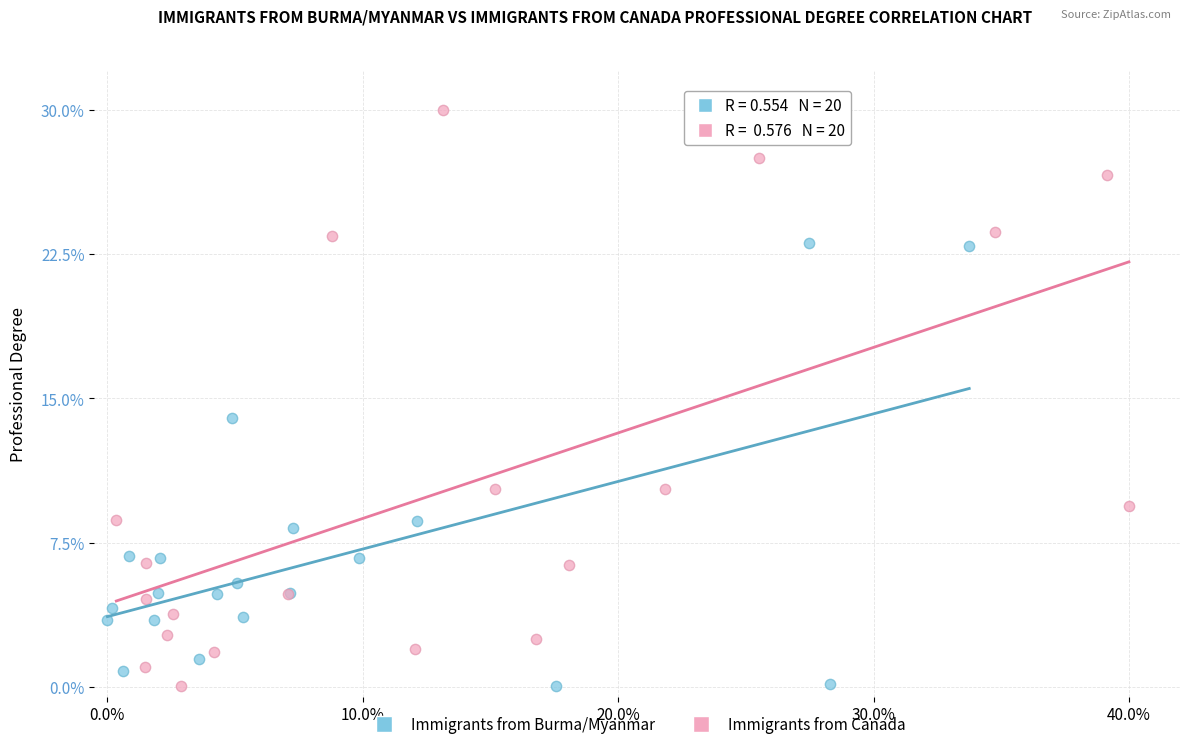

Which series has the largest Y range (max minus min)?

Immigrants from Canada